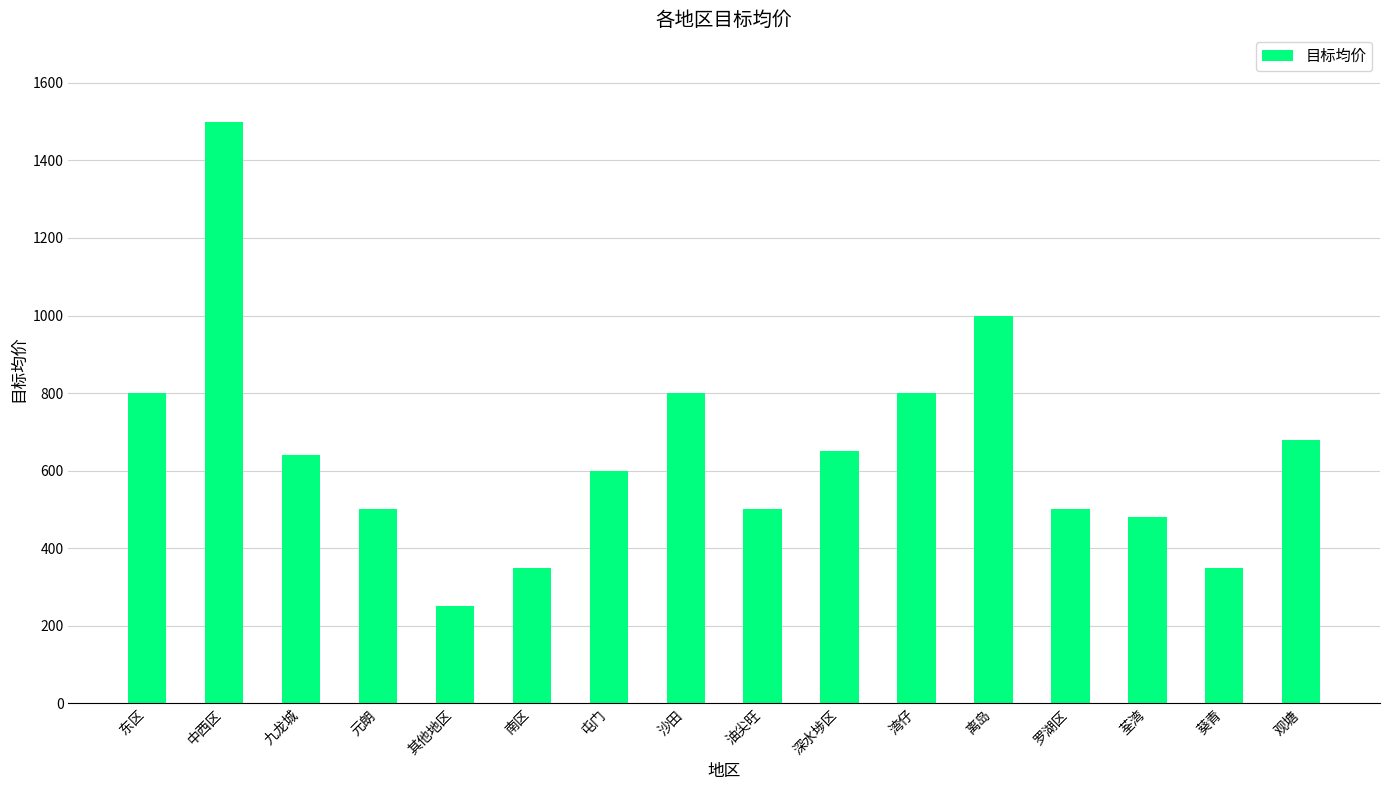

How many data points are less than 640?

8